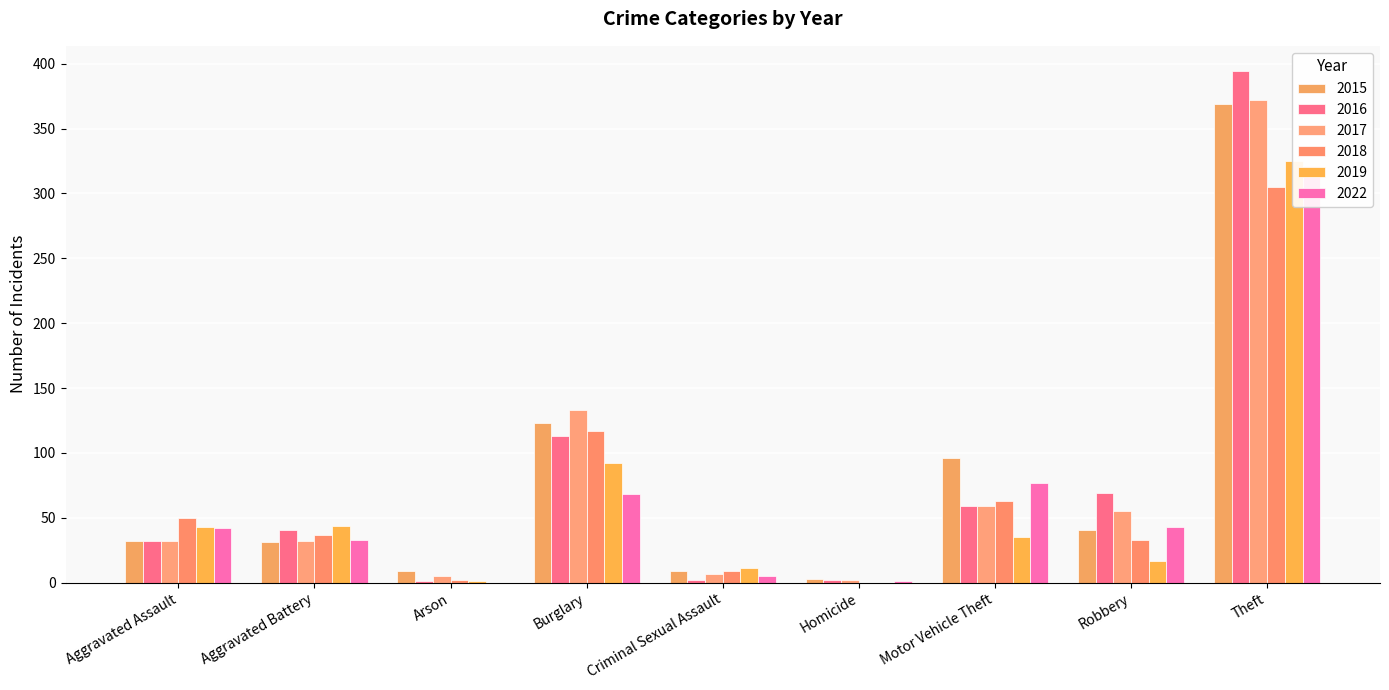

How many series are shown in this chart?

6